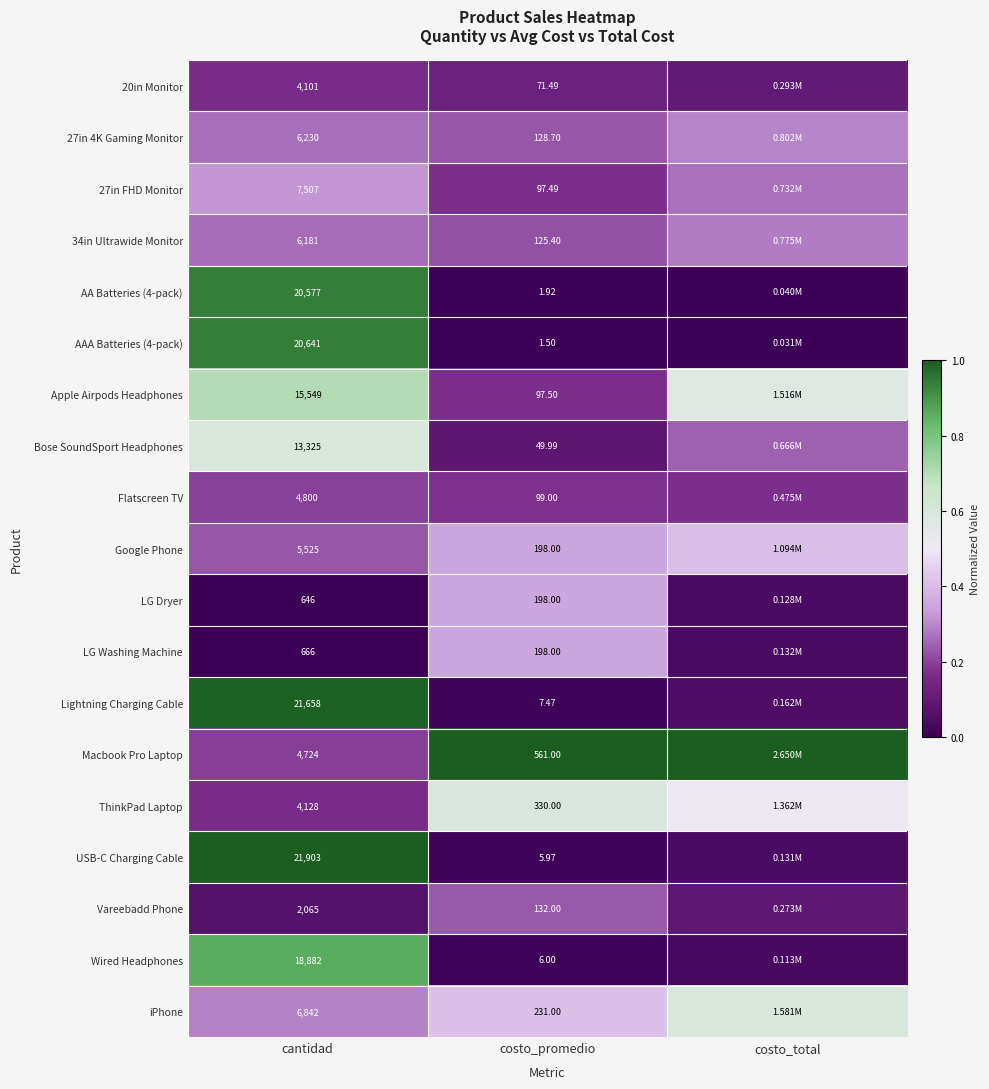

Is the value of iPhone at costo_promedio greater than the value of Apple Airpods Headphones at costo_promedio?

Yes